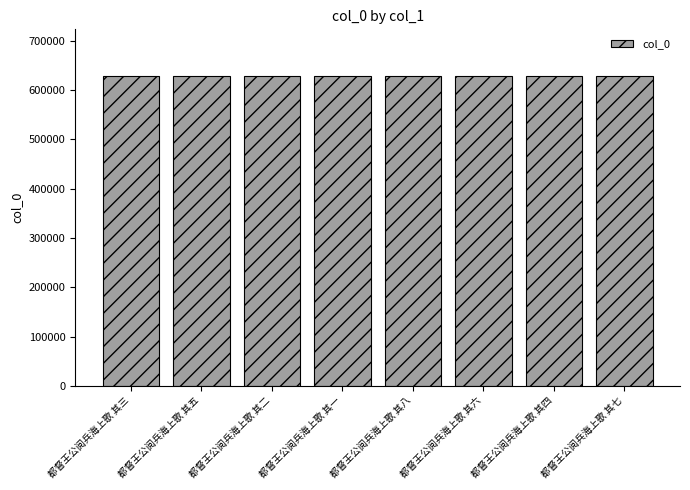

Is it true that the value at 都督王公阅兵海上歌 其五 is 628855?

True